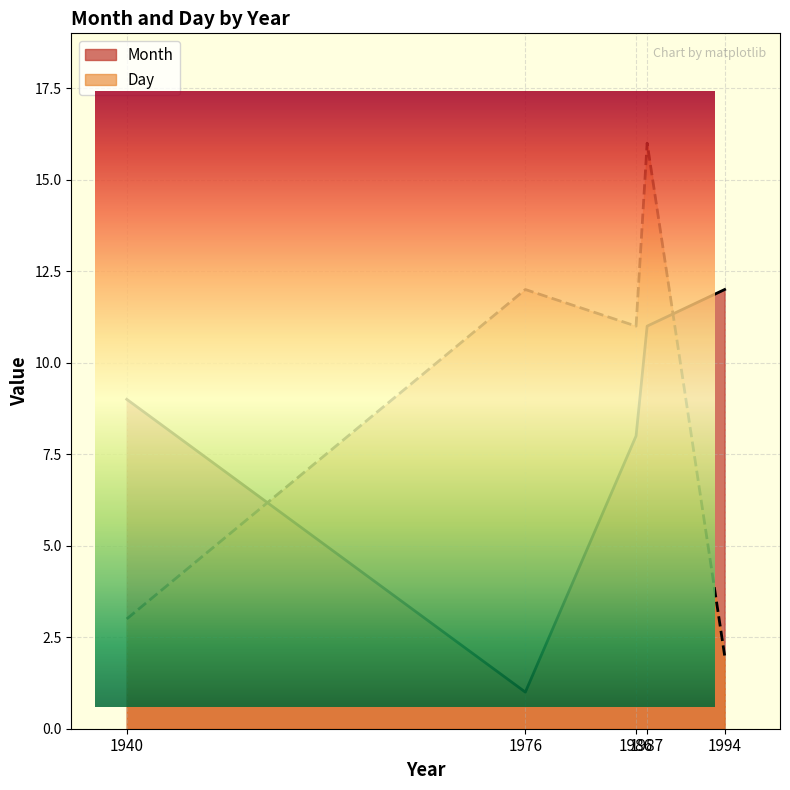

Which category has the lowest value across all series?

1976